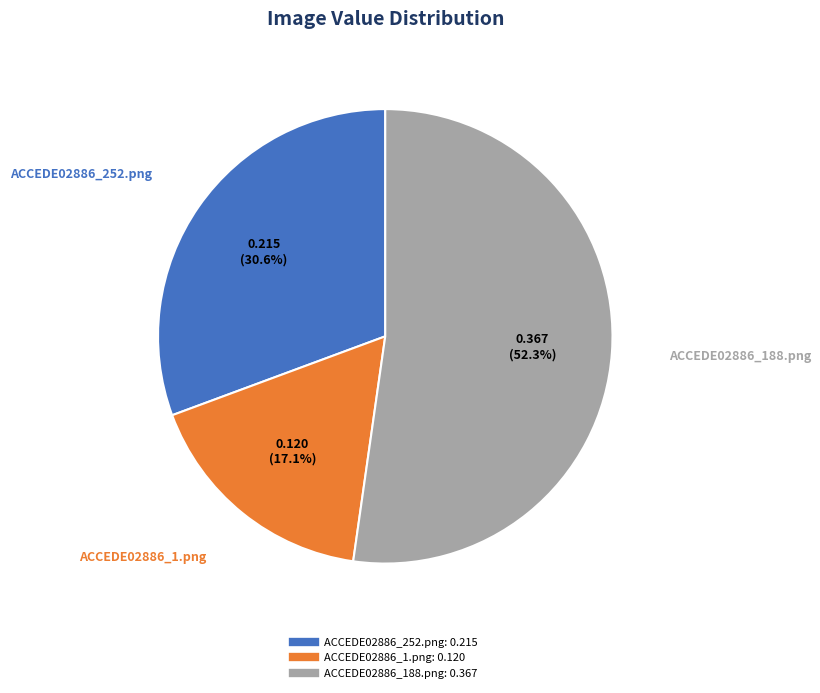

Rank the categories by value from lowest to highest.

ACCEDE02886_1.png, ACCEDE02886_252.png, ACCEDE02886_188.png